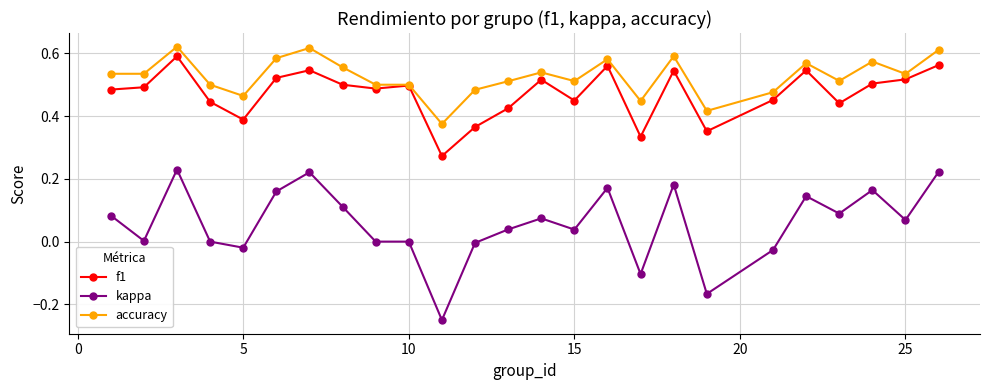

Which series has the largest total across all categories?

accuracy